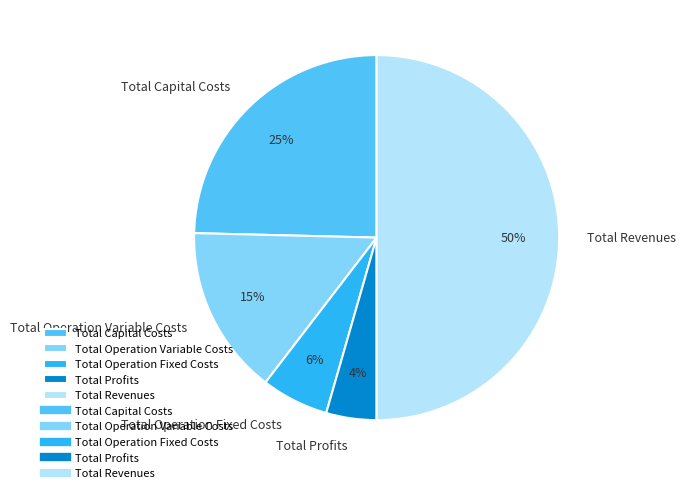

Which slice is the smallest?

Total Profits